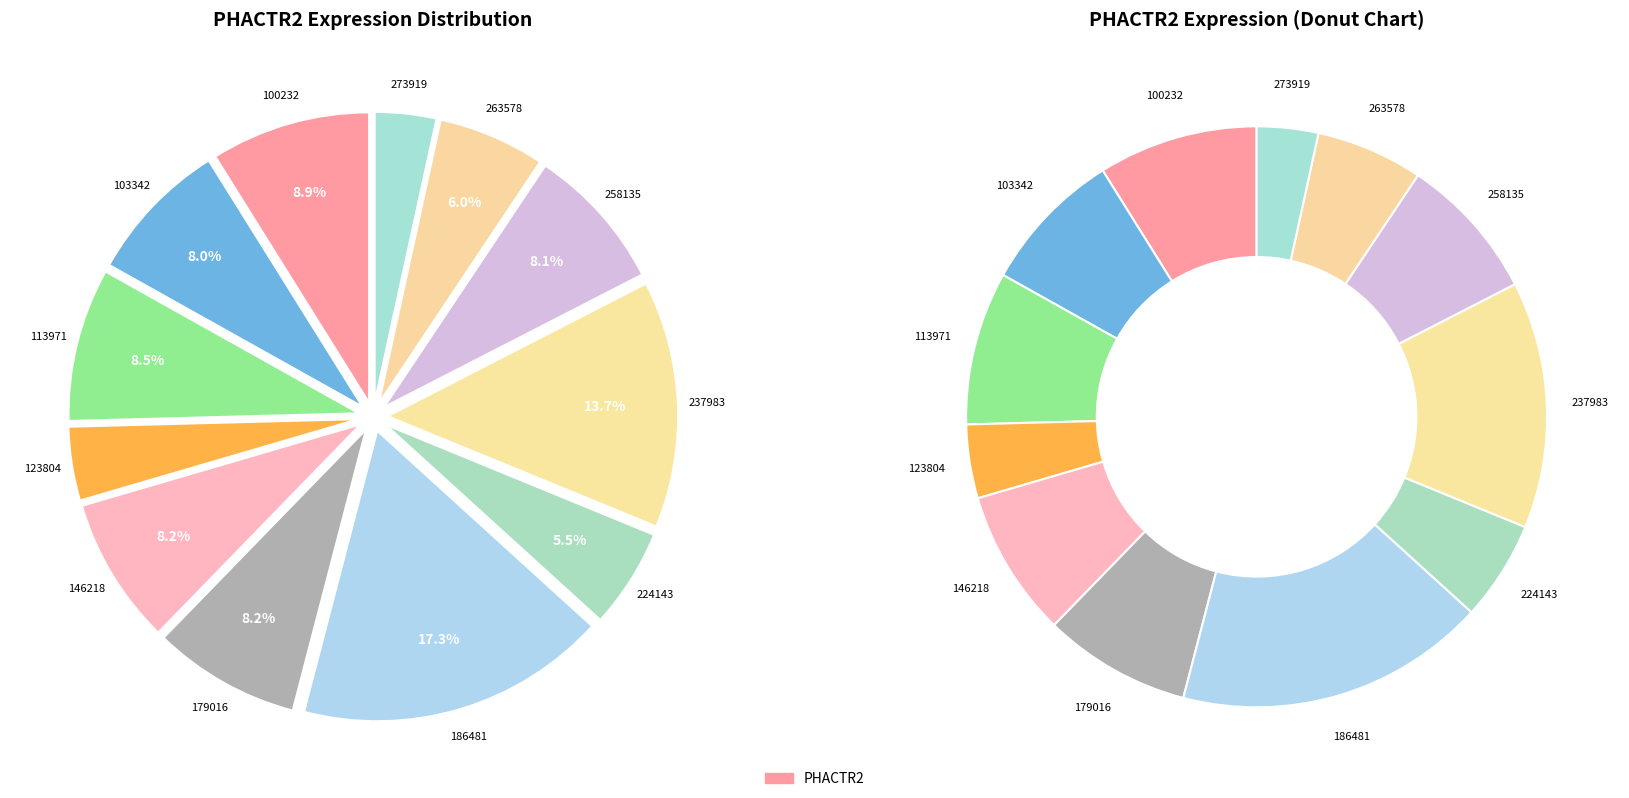

Is 258135 the majority of the pie?

No